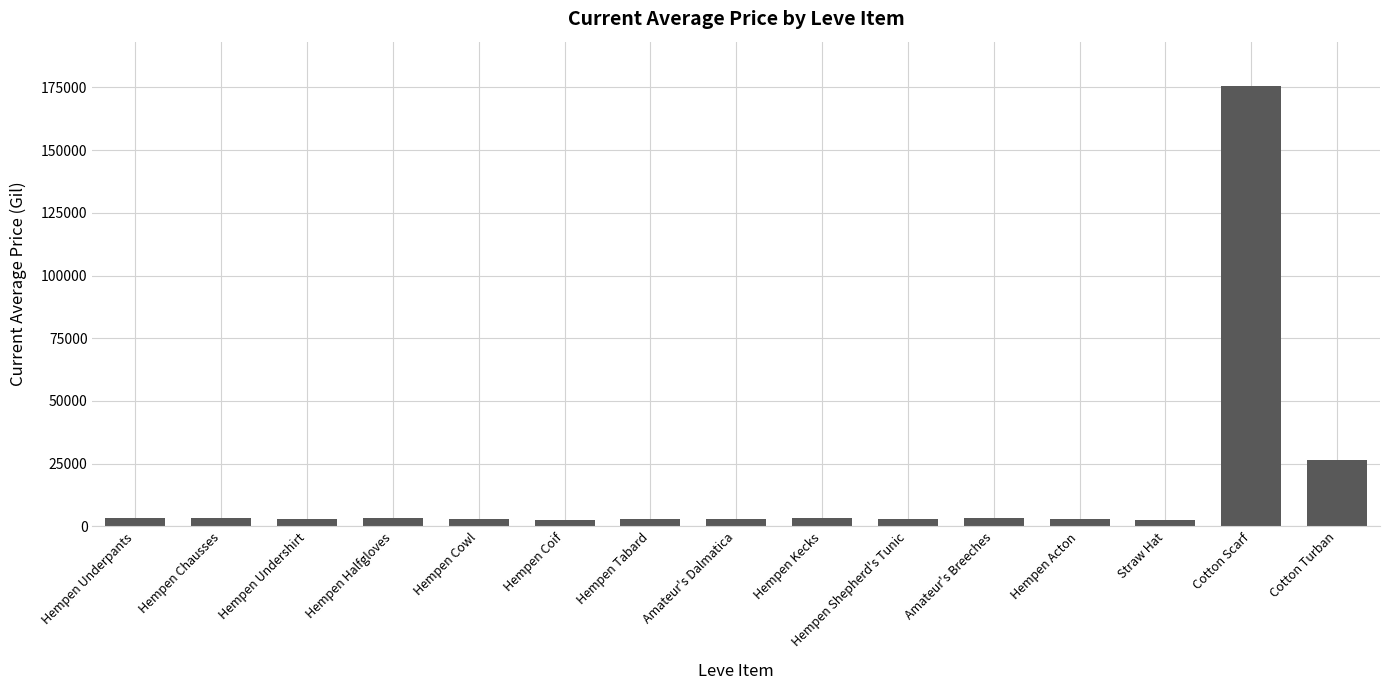

At which category does the chart reach its peak across all series?

Cotton Scarf